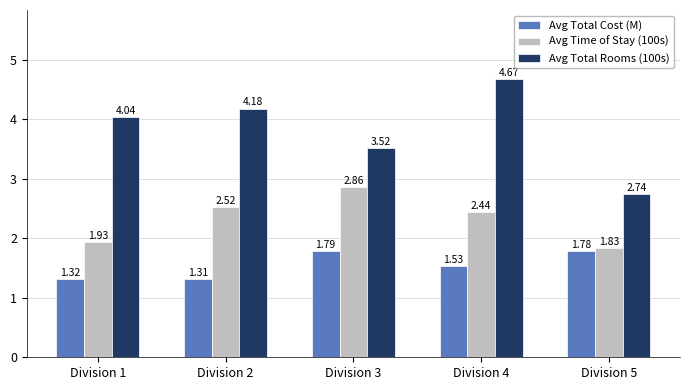

What is the sum of the Avg Total Rooms (100s) values at Division 1 and Division 3?

7.6